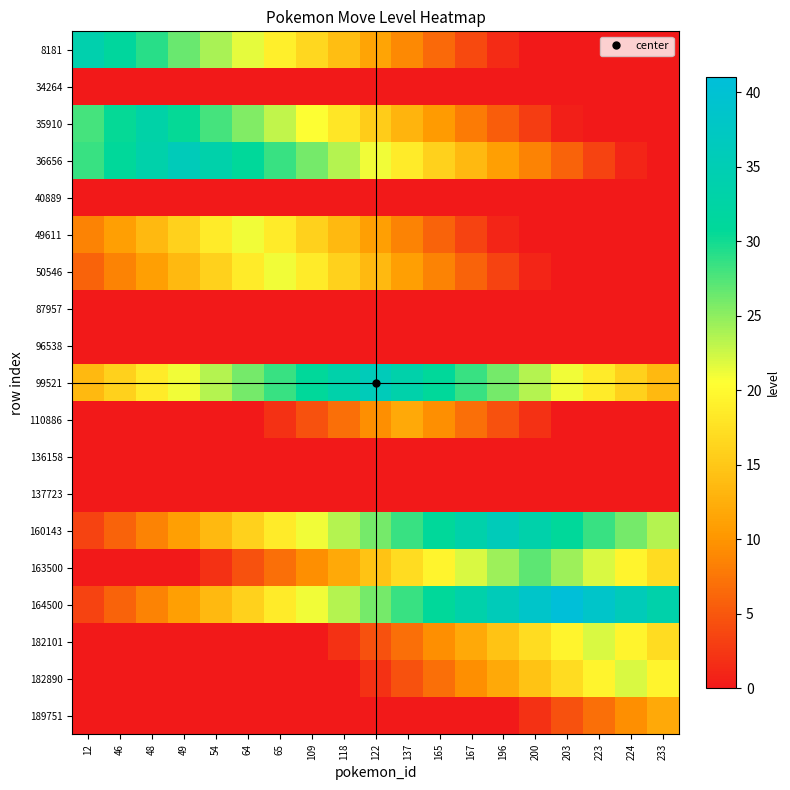

What is the difference between the highest and lowest values at 224?

36.0